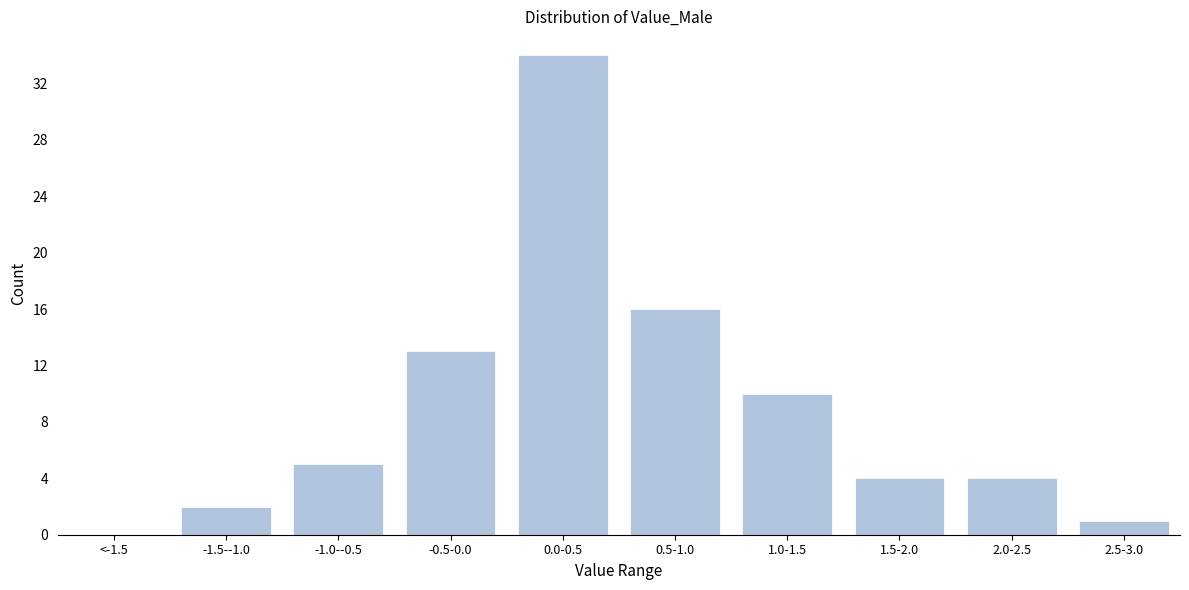

Reading left to right, extract all data points from this chart.

<-1.5=0	-1.5--1.0=2	-1.0--0.5=5	-0.5-0.0=13	0.0-0.5=34	0.5-1.0=16	1.0-1.5=10	1.5-2.0=4	2.0-2.5=4	2.5-3.0=1